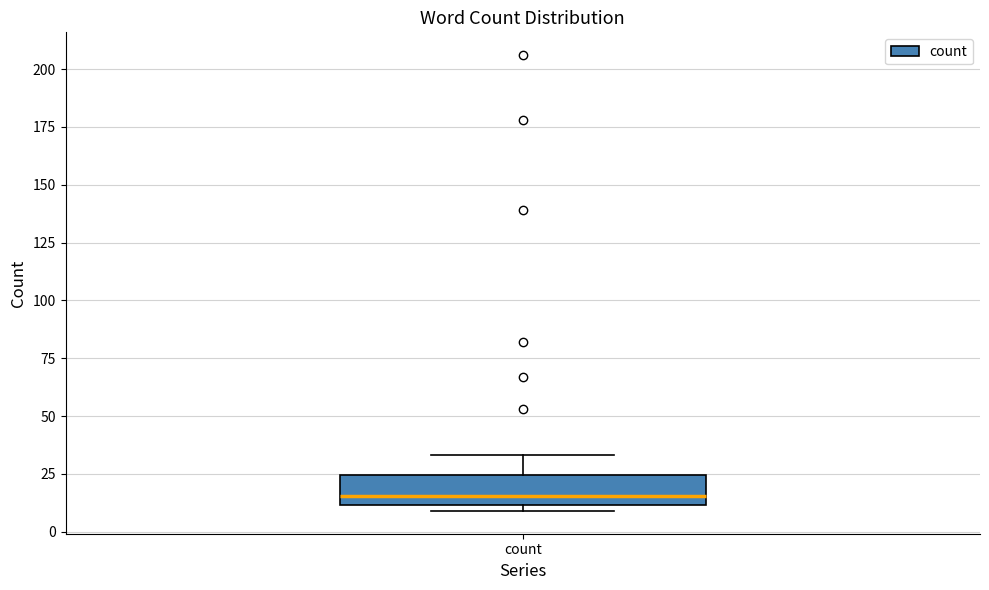

Transcribe this box plot: give where the median line is, the range the box spans, and where the two whiskers end, as read against the y-axis. The values are not printed on the chart, so give them approximately, as read against the axis.

median 15, box 10 to 25, whiskers 10 (just below the box's lower edge) to 35